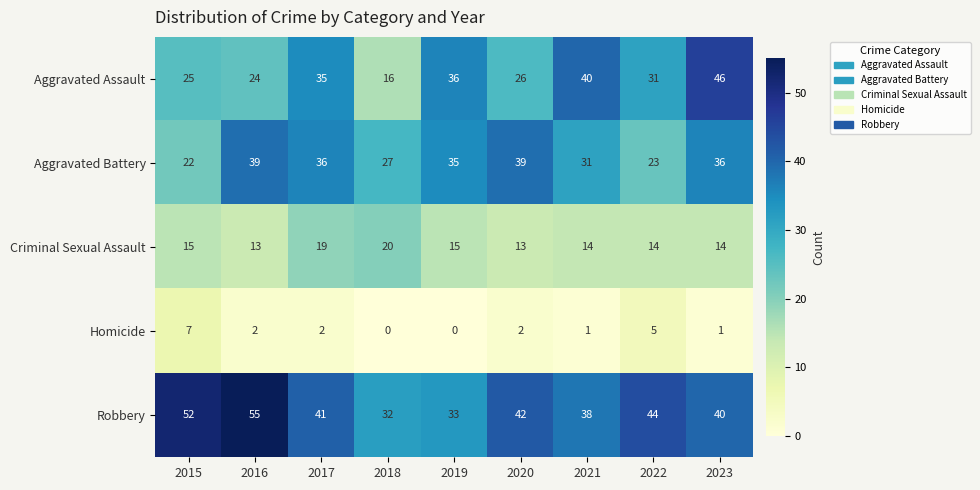

Rank the series by their maximum value, from lowest to highest.

Homicide, Criminal Sexual Assault, Aggravated Battery, Aggravated Assault, Robbery